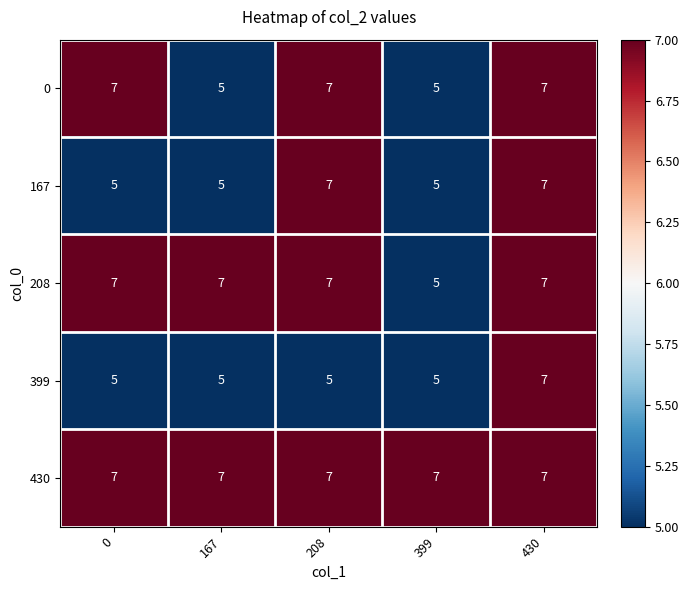

List the series in order of their overall mean, lowest first.

399, 167, 0, 208, 430